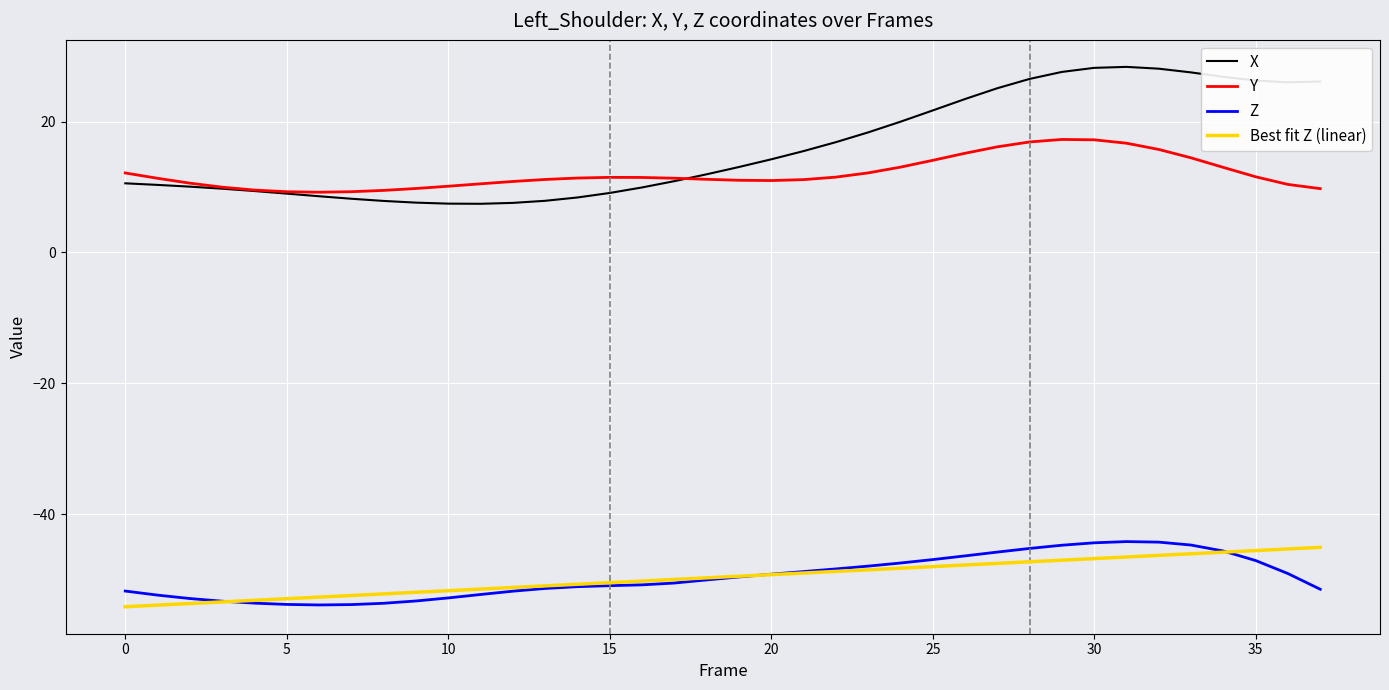

Which series has the largest total across all categories?

X